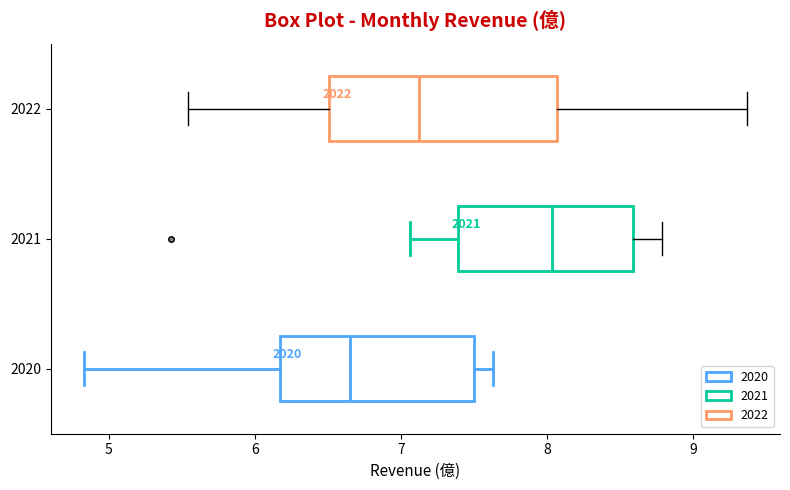

Reading bottom to top, read every box against the x-axis: the position of its median line, the range the box covers, and the ends of its whiskers. The values are not printed on the chart, so give them approximately, as read against the axis.

2020: median 6.7, box 6.2 to 7.5, whiskers 4.8 to 7.6
2021: median 8.0, box 7.4 to 8.6, whiskers 7.1 to 8.8
2022: median 7.1, box 6.5 to 8.1, whiskers 5.5 to 9.4